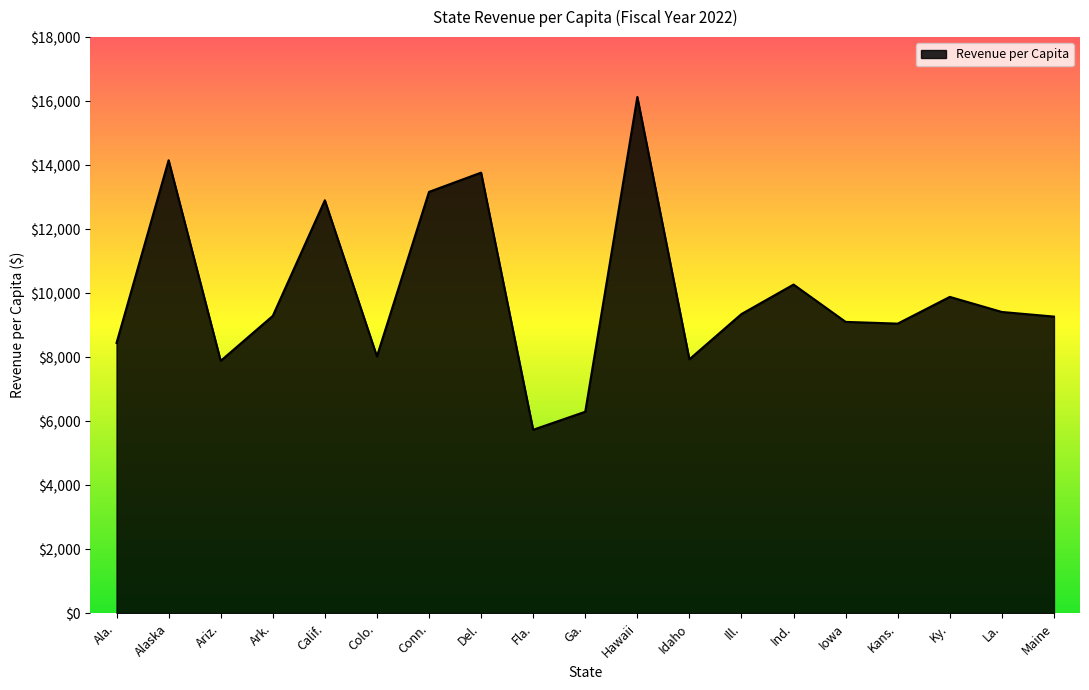

Which category has the lowest value across all series?

Fla.